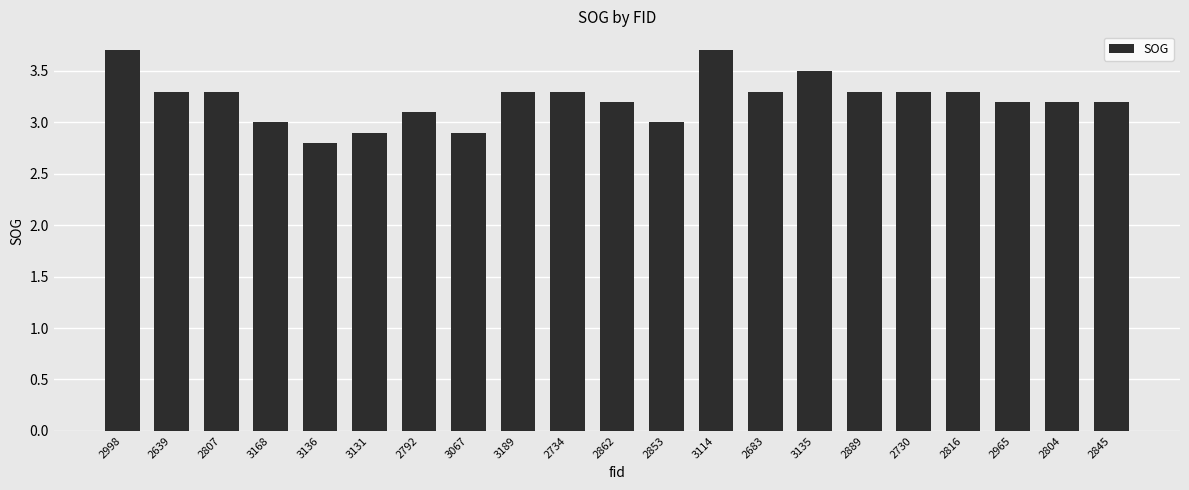

What is the greatest value displayed?

3.7